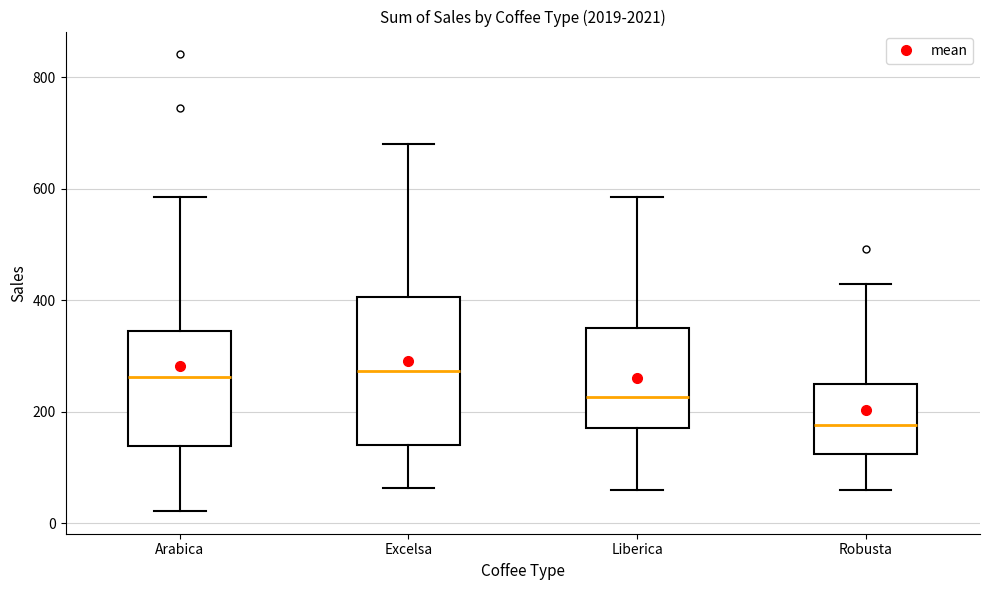

Reading left to right, transcribe this box plot: for each box, give where its median line is, the range the box spans, and where its two whiskers end, as read against the y-axis. The values are not printed on the chart, so give them approximately, as read against the axis.

Arabica: median 260, box 140 to 340, whiskers 20 to 580
Excelsa: median 280, box 140 to 400, whiskers 60 to 680
Liberica: median 220, box 180 to 340, whiskers 60 to 580
Robusta: median 180, box 120 to 240, whiskers 60 to 420